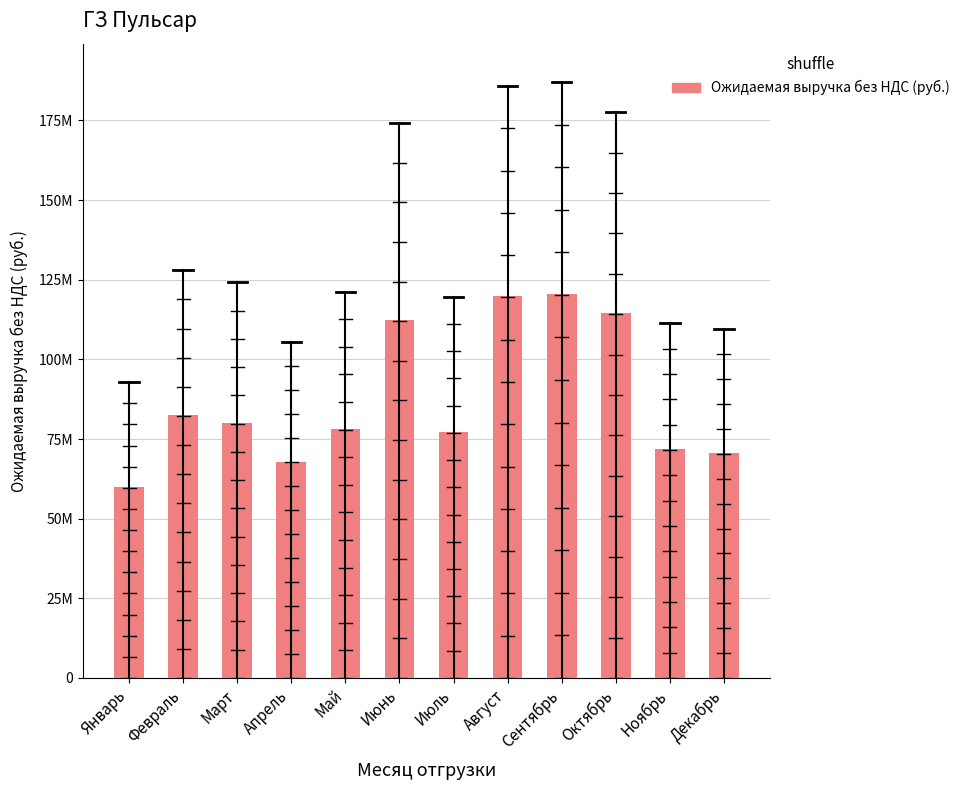

Are the bars horizontal?

No